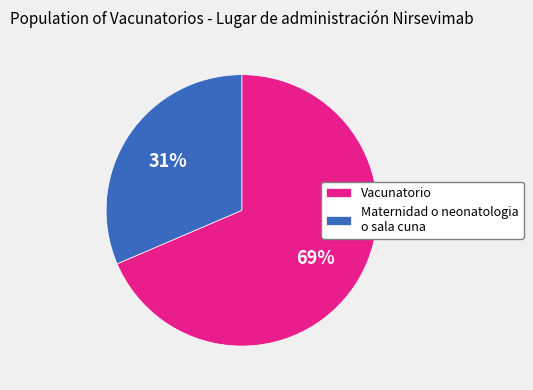

True or false: Maternidad o neonatologia o sala cuna accounts for 31% of the total.

True